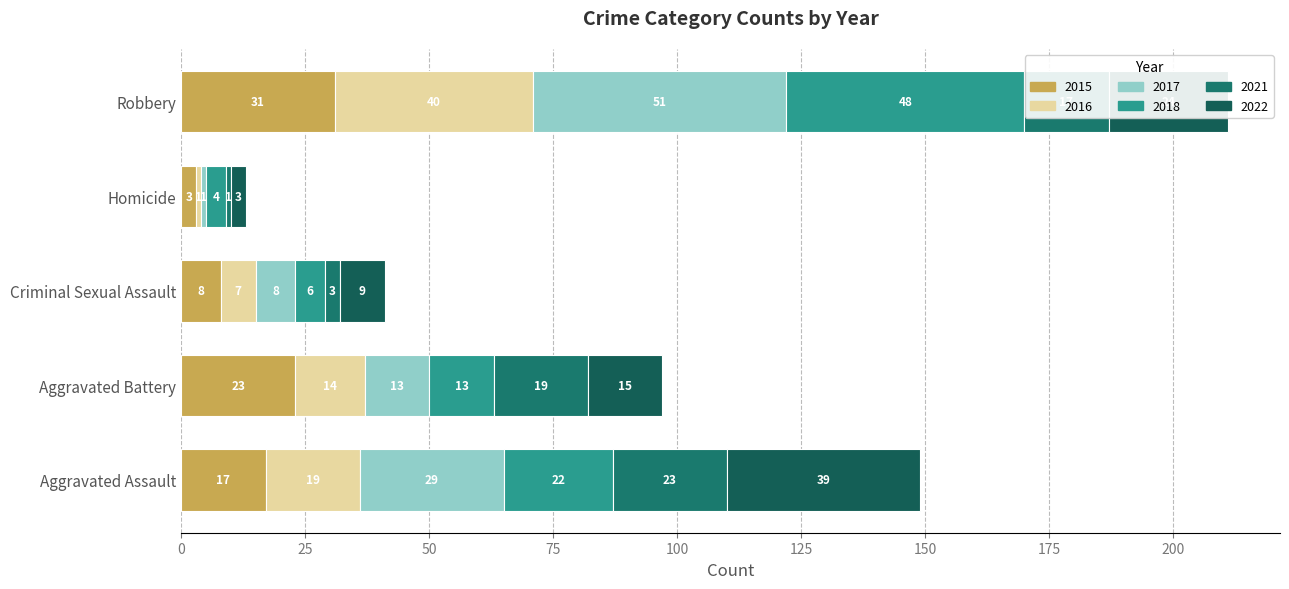

The value of 2015 at Homicide is 3. True or false?

True